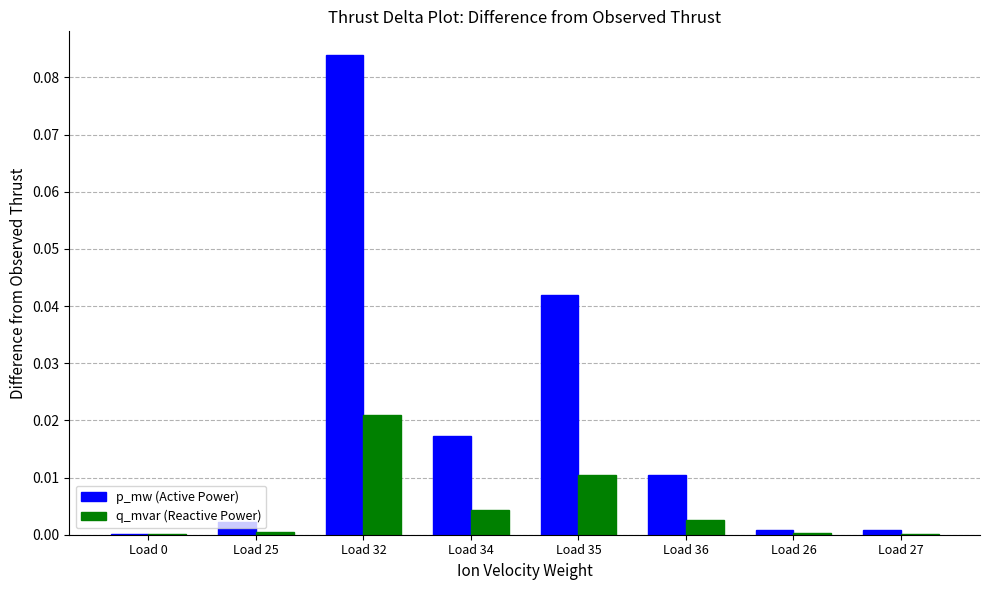

True or false: q_mvar (Reactive Power) has a value of 0.0 at Load 35.

True